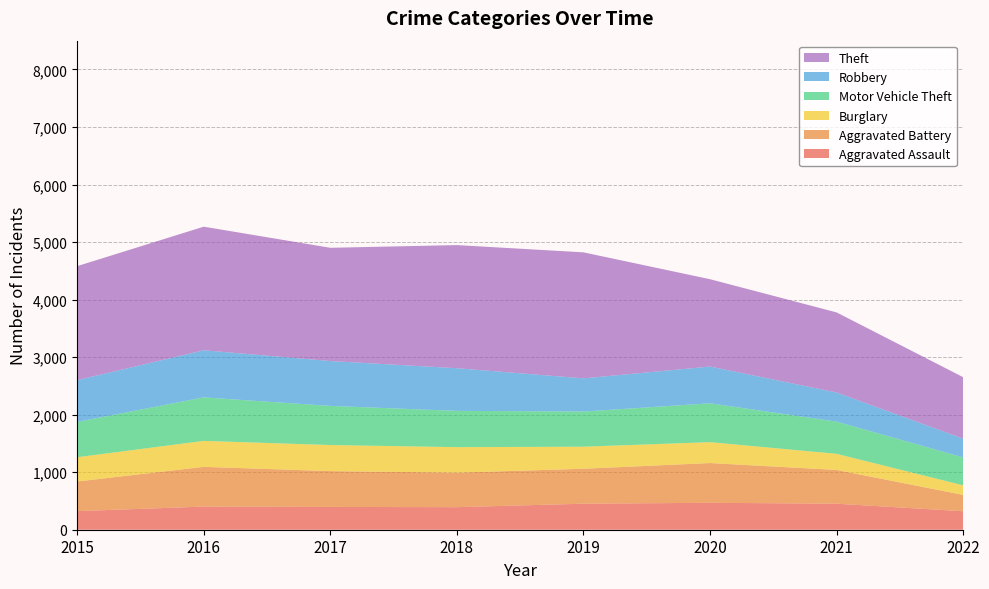

Reading left to right, what are all the values shown in this chart?

Aggravated Assault: 323	402	396	392	452	468	452	321
Aggravated Battery: 515	691	623	600	608	691	587	284
Burglary: 422	451	453	443	383	363	280	167
Motor Vehicle Theft: 614	756	680	631	611	675	560	485
Robbery: 726	819	780	741	577	639	506	326
Theft: 1981	2148	1968	2140	2190	1518	1392	1068